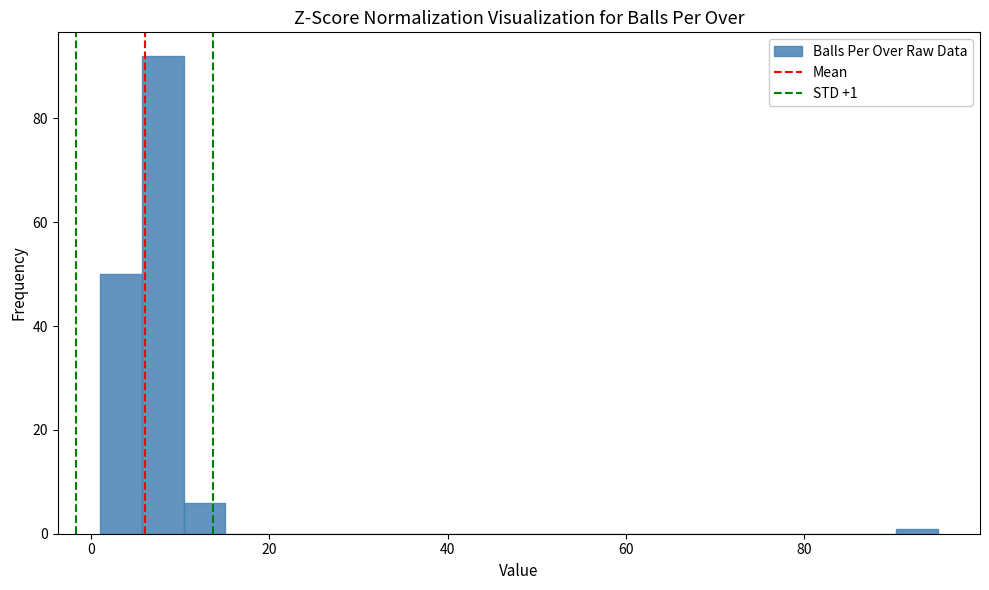

Around what value on the x-axis is the tallest bar? Give the approximate position of its centre, as read against the axis.

8